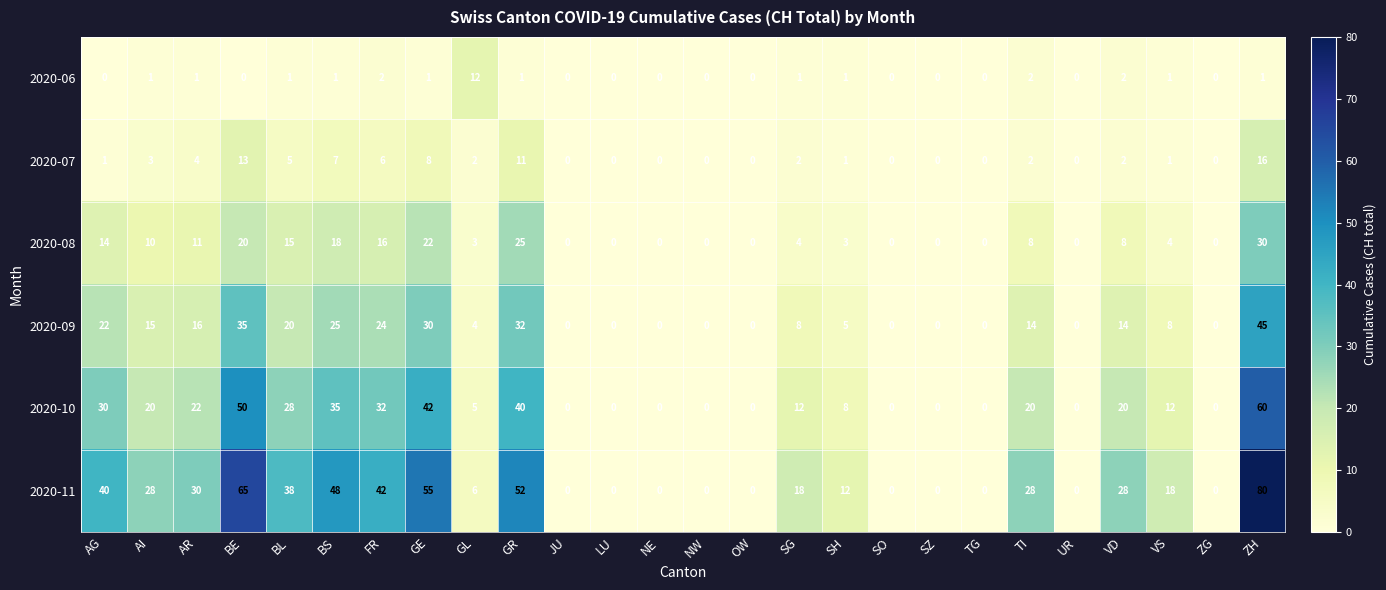

Where is 2020-08 nearest to the value 15?

BL